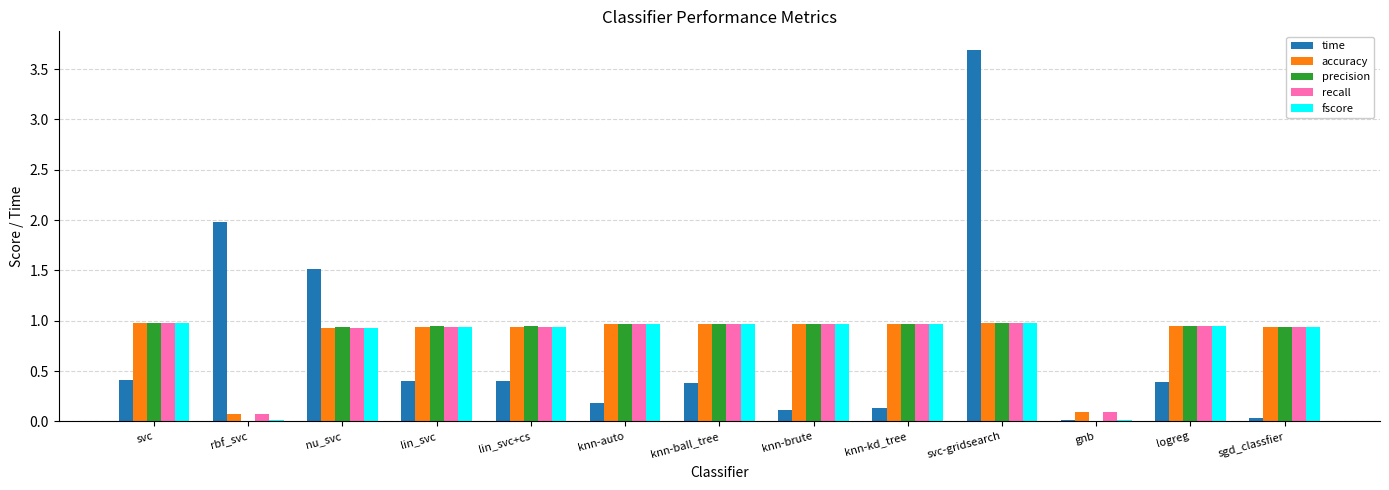

What is the greatest value displayed?

3.7